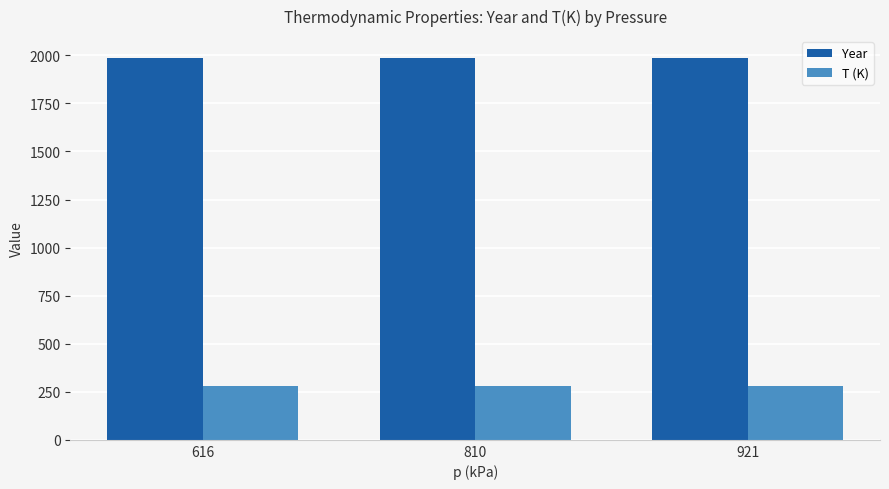

Rank the series at 921 from lowest to highest value.

T (K), Year